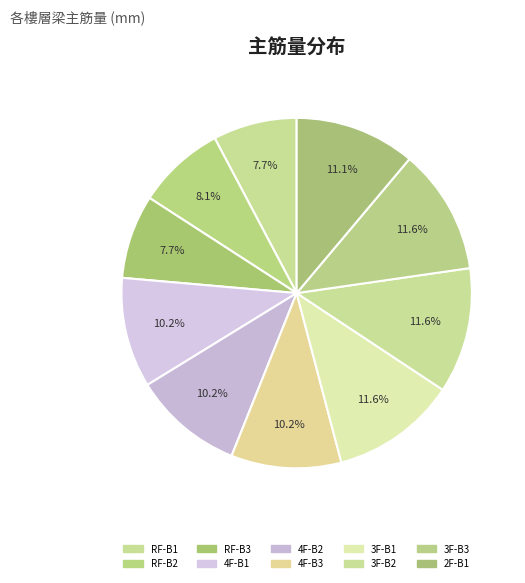

To the nearest percent, what is the combined percentage of 4F-B1 and 4F-B2?

20%